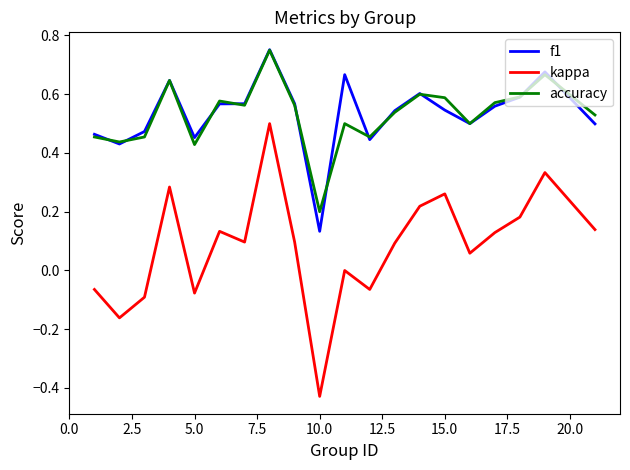

True or false: kappa and accuracy cross at least once.

False